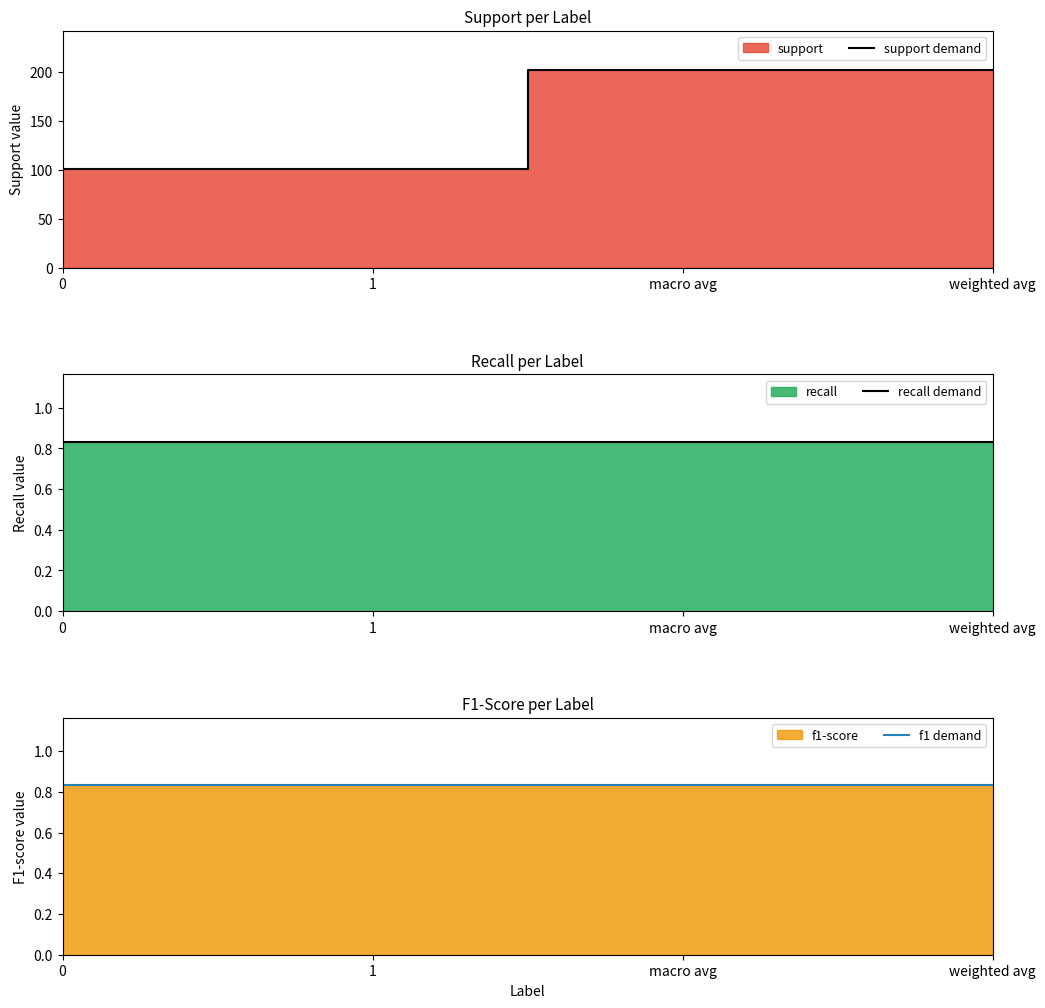

At how many categories does at least one series exceed 133?

2